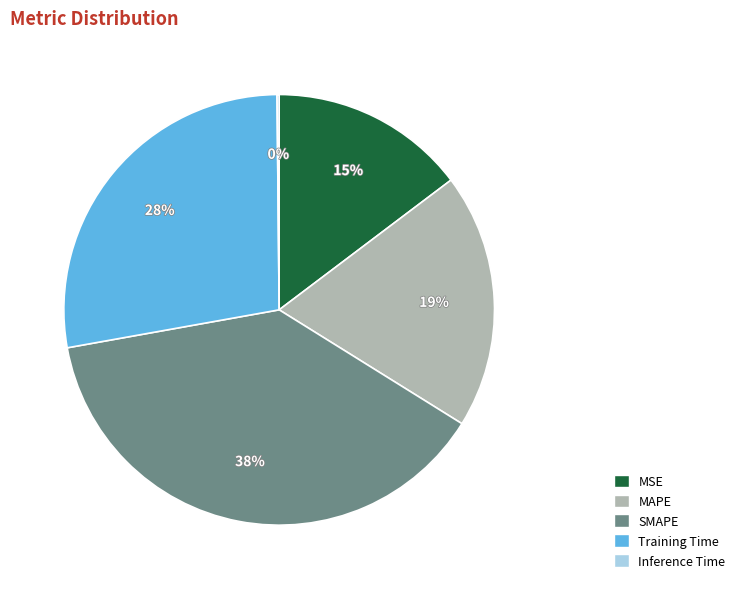

To the nearest percent, what portion does MAPE represent?

19%